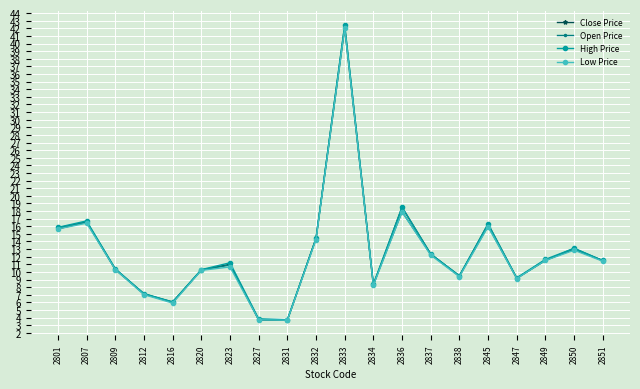

What is the difference between the Close Price values at 2837 and 2827?

8.6